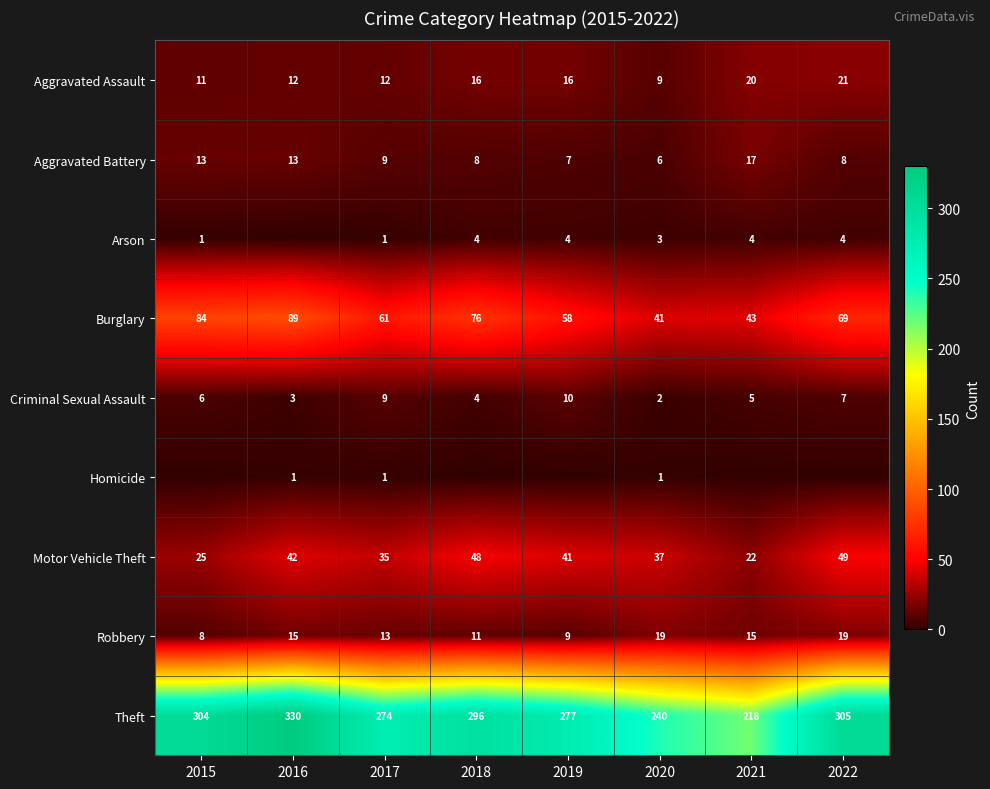

At 2020, list the series in order from largest to smallest.

Theft, Burglary, Motor Vehicle Theft, Robbery, Aggravated Assault, Aggravated Battery, Arson, Criminal Sexual Assault, Homicide